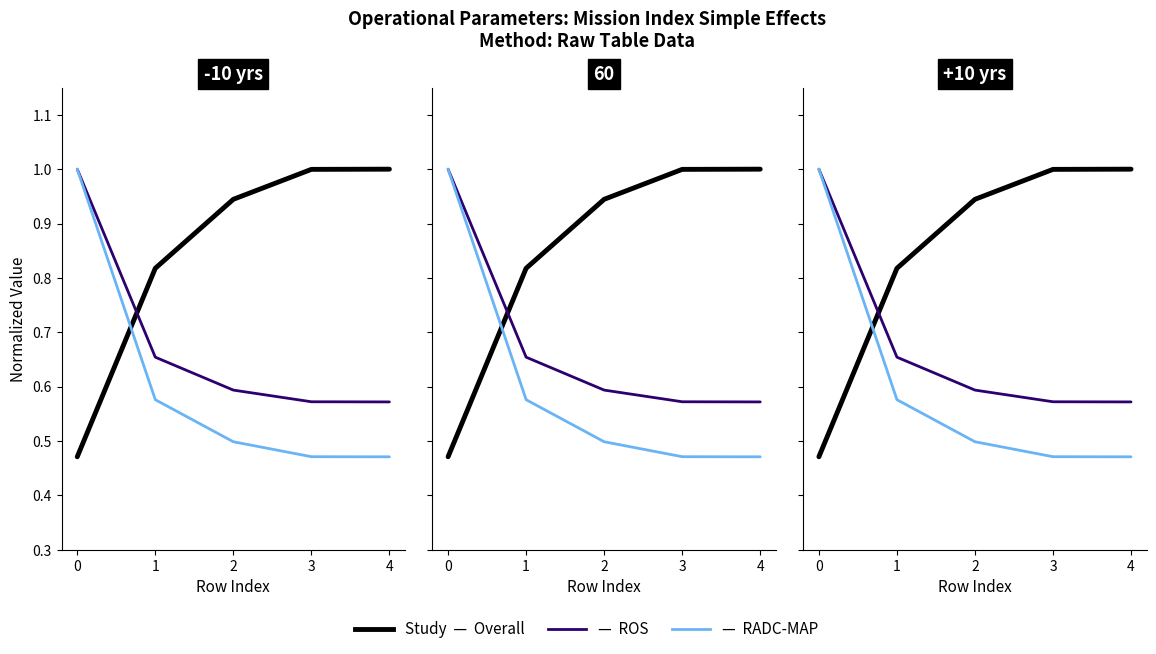

Which label corresponds to the smallest value in the chart?

4